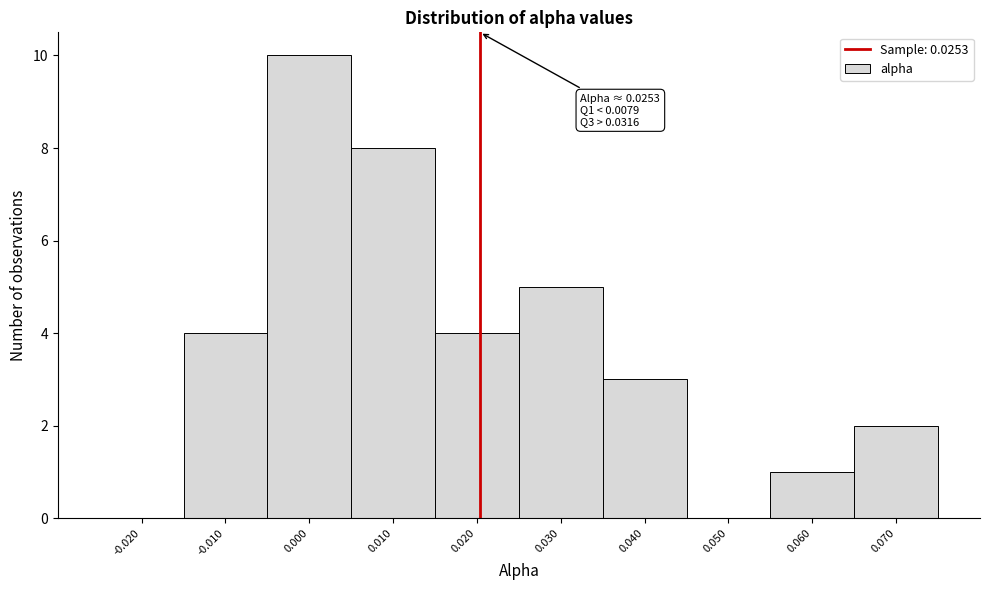

Reading right to left, list all the values displayed in this chart.

0.070=2	0.060=1	0.050=0	0.040=3	0.030=5	0.020=4	0.010=8	0.000=10	-0.010=4	-0.020=0